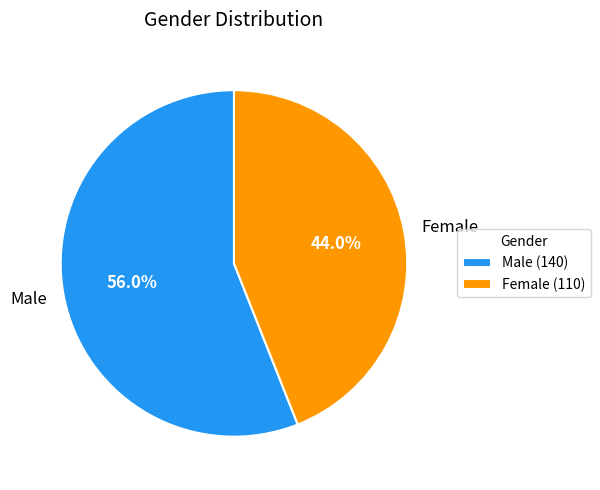

Which has a higher value, Male or Female?

Male